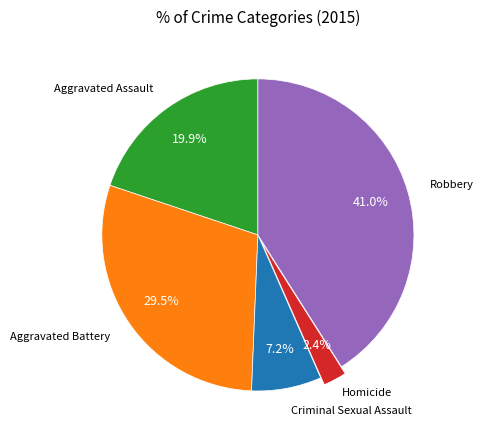

Is there any slice that represents more than half of the pie?

No